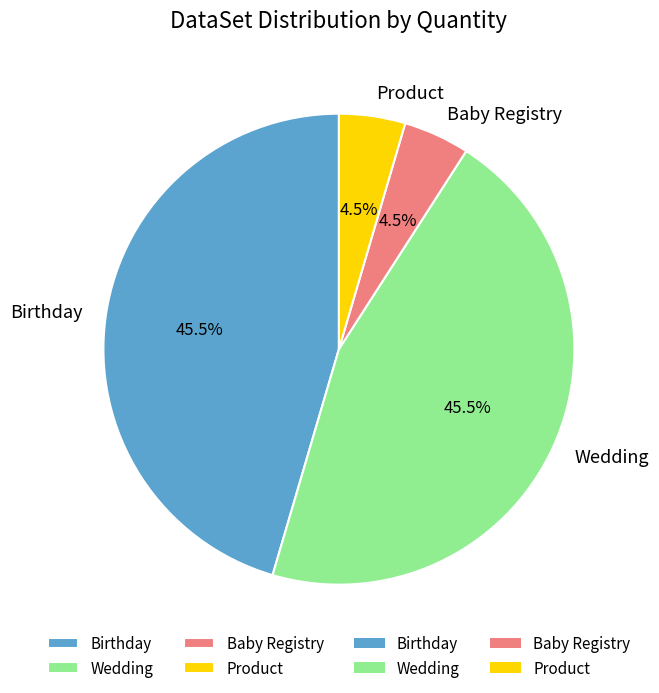

What is the ratio of the value at Baby Registry to the value at Wedding?

0.1